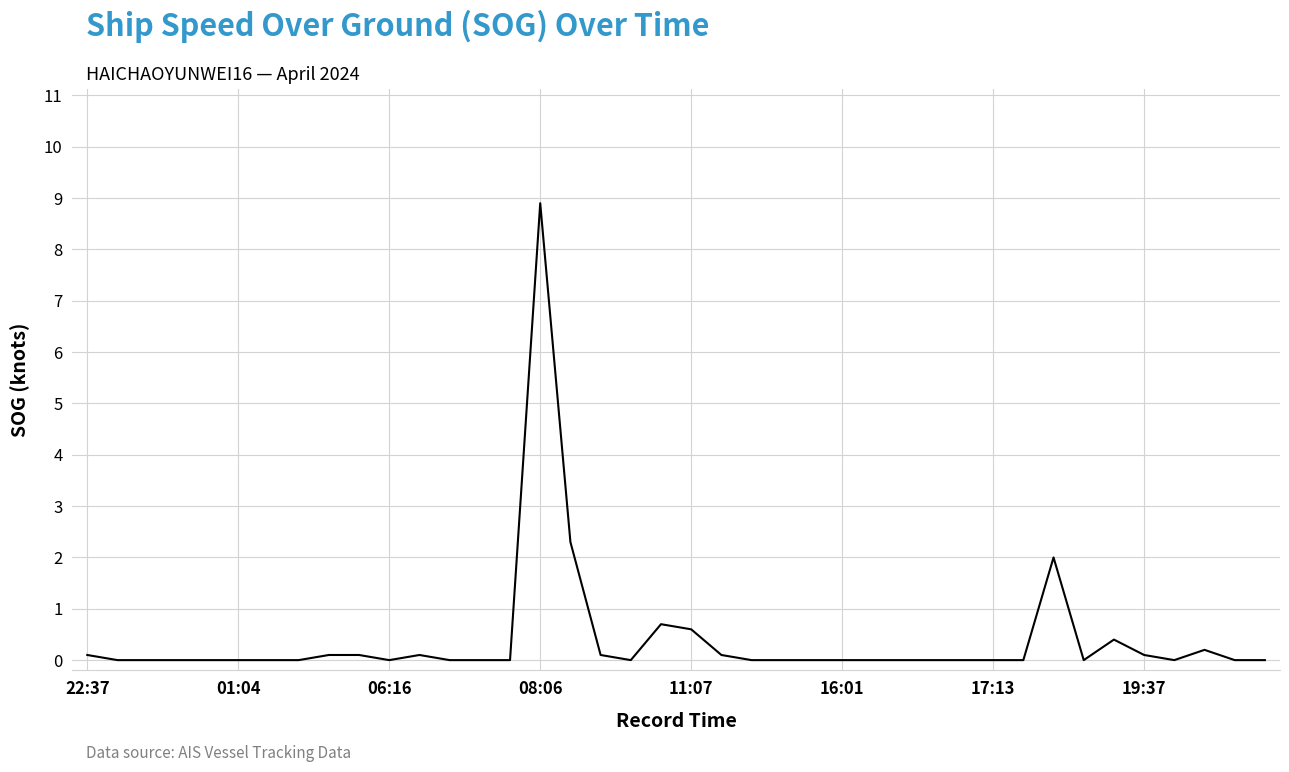

What is the greatest value displayed?

8.9